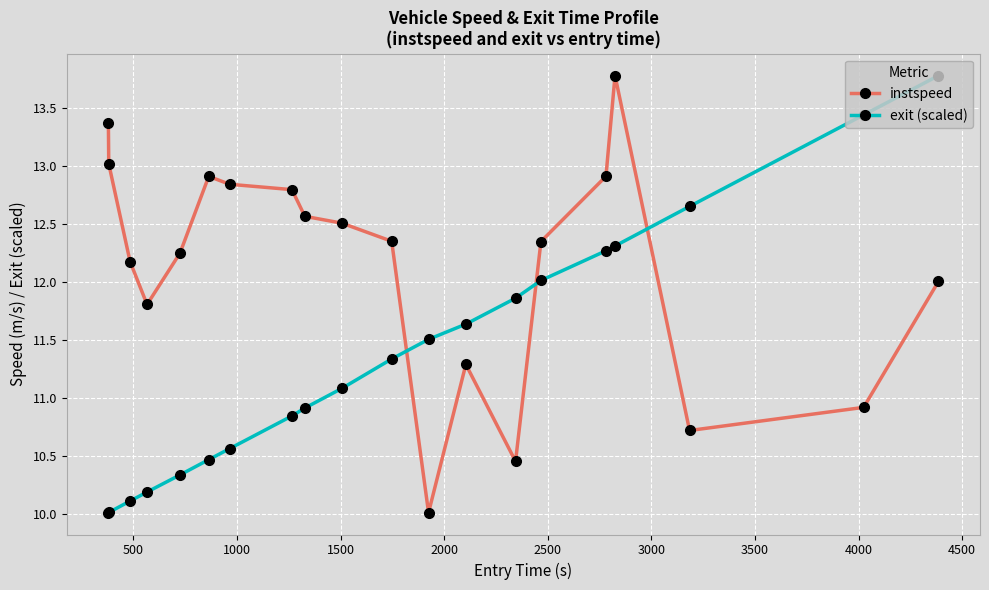

After their last crossing, which series has the higher values: exit (scaled) or instspeed?

exit (scaled)